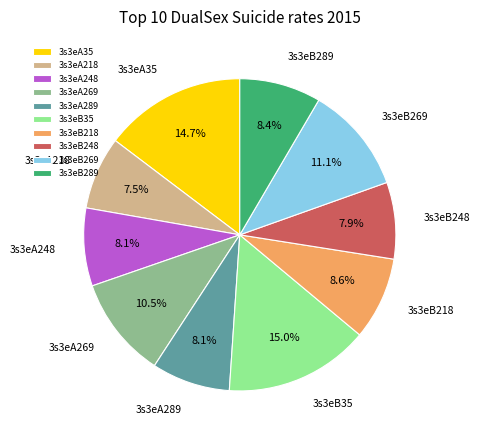

Count the number of slices in the pie.

10